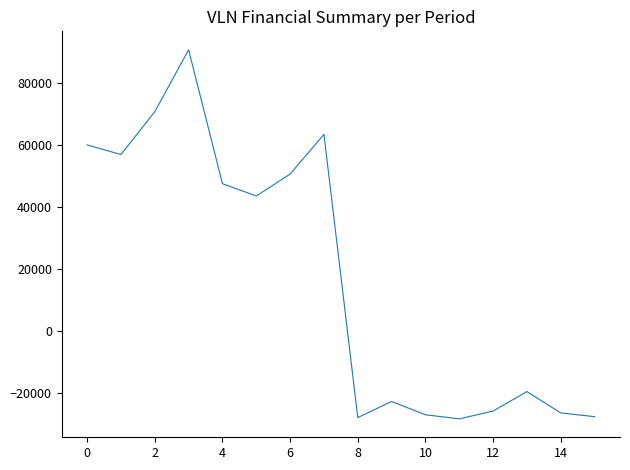

What is the difference between the maximum and minimum values?

119100